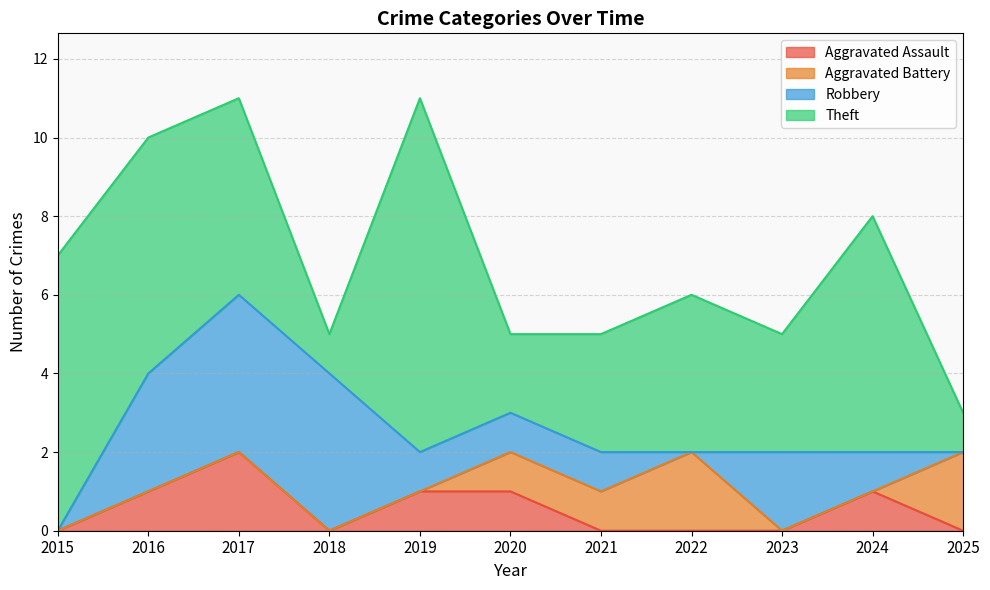

What is the total value across all series at 2017?

11